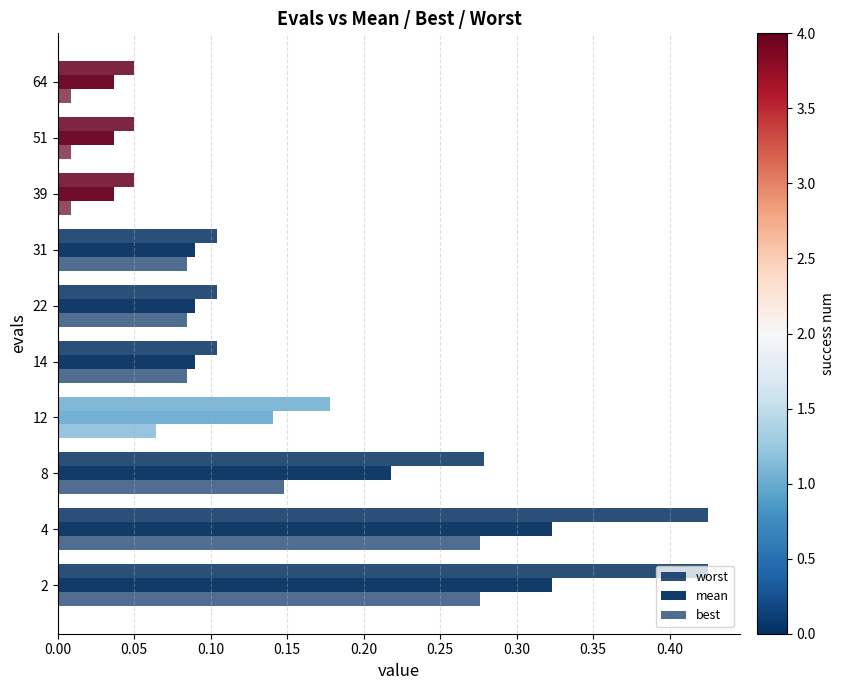

How many distinct data groups are displayed?

3